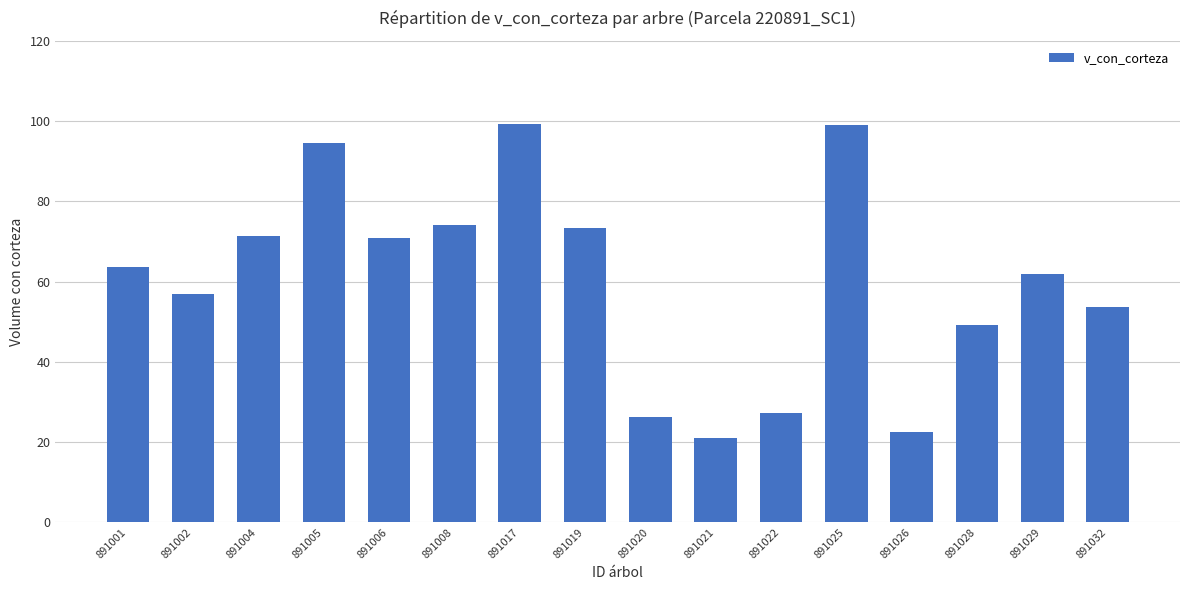

How many bars are there in total?

16